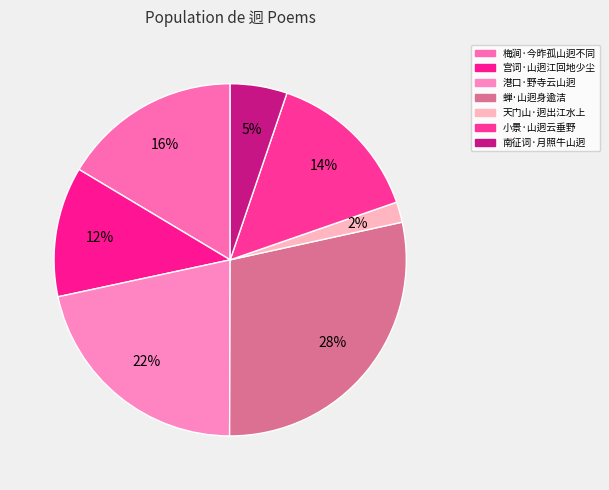

How many segments does this pie chart have?

7